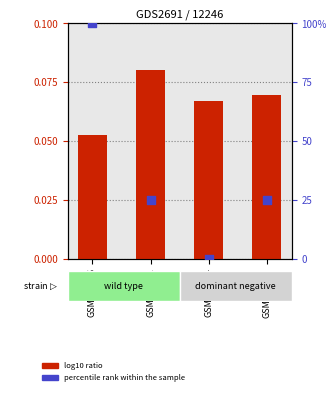

Which series contains the lowest Y value?

percentile rank within the sample